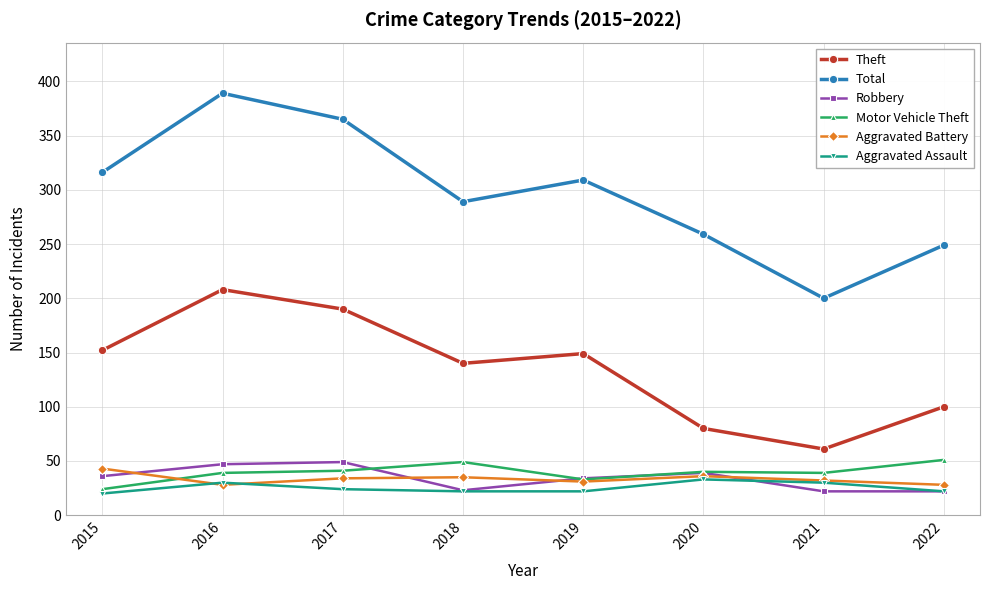

True or false: Robbery has a value of 36 at 2015.

True